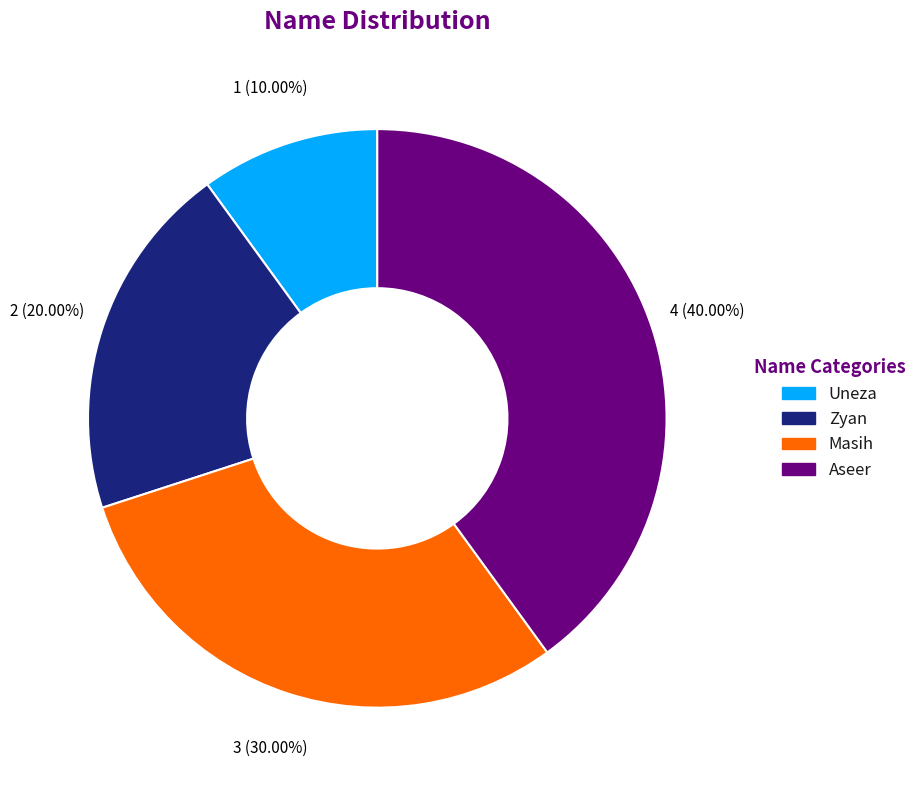

What is the smallest slice in the pie chart?

Uneza